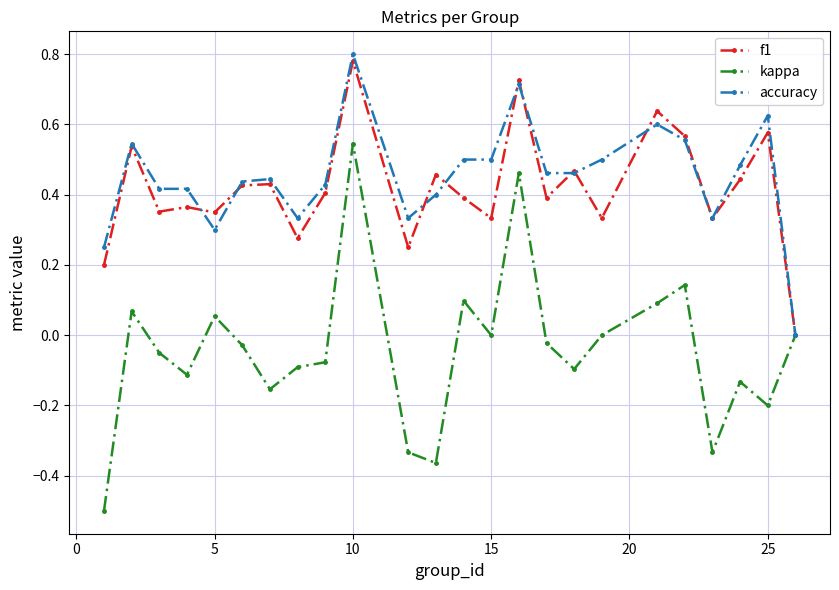

What is the smallest value displayed?

-0.5